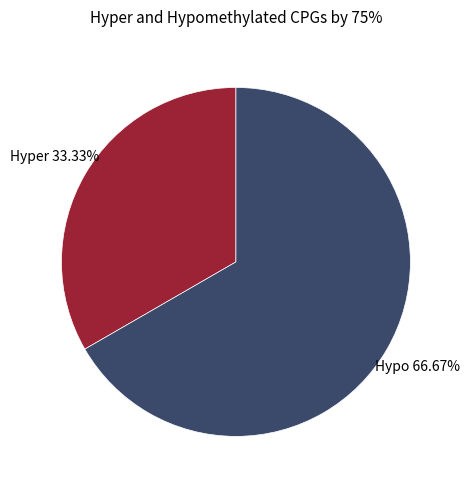

Approximately how many times larger is the value at Hypo compared to Hyper?

2.0